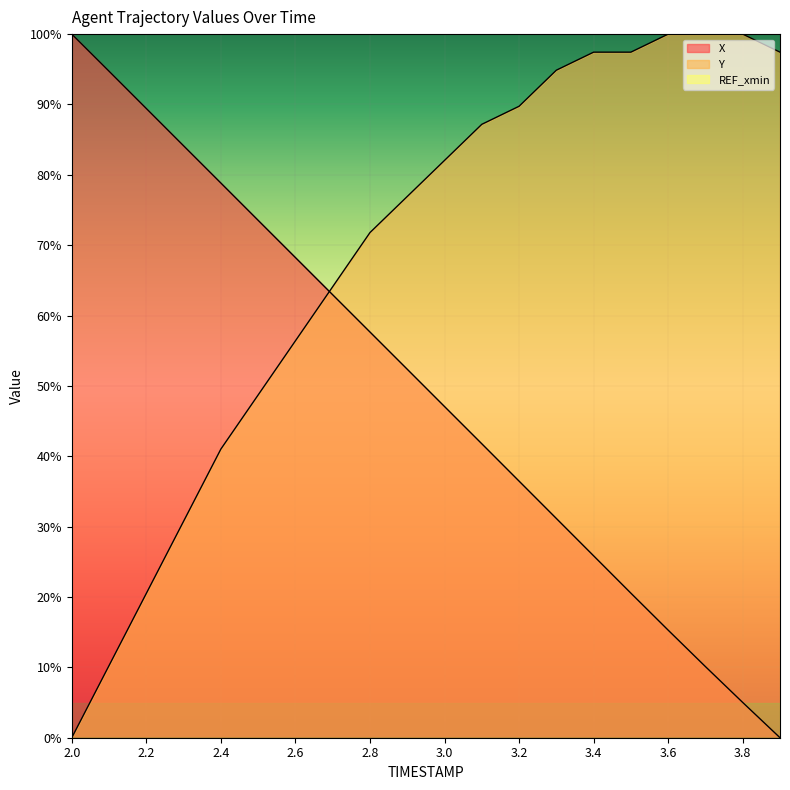

How many times do X and Y cross each other?

1